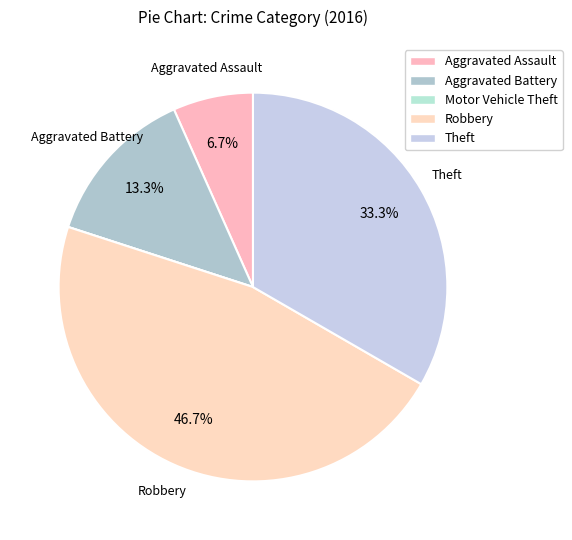

To the nearest percent, what is the combined percentage of Aggravated Battery and Robbery?

60%